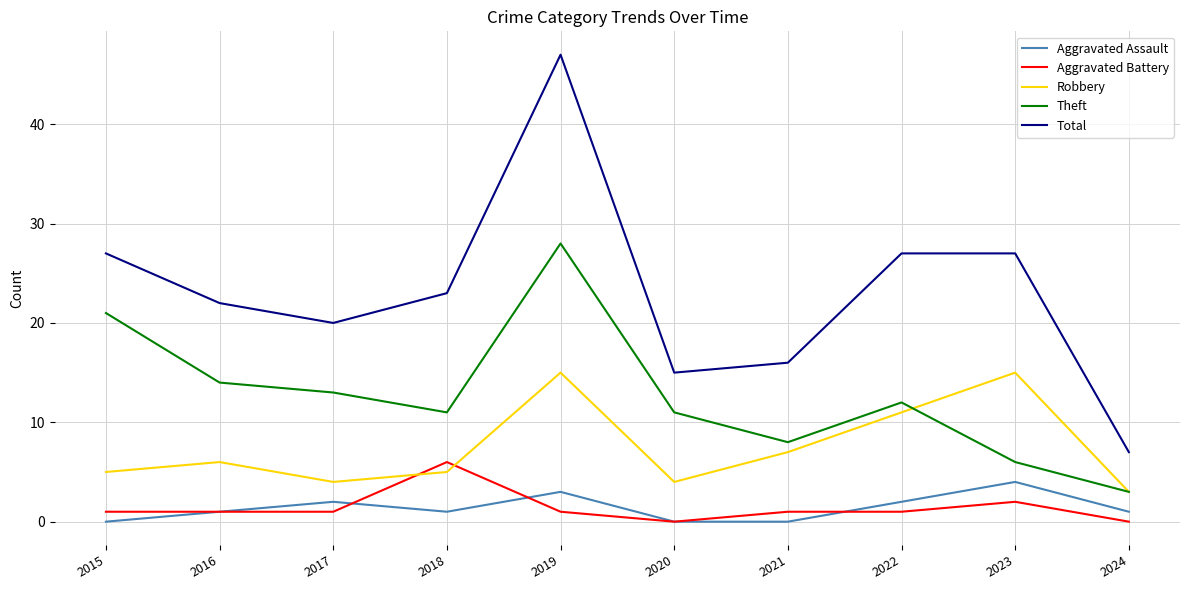

How many categories are shown in the chart?

10